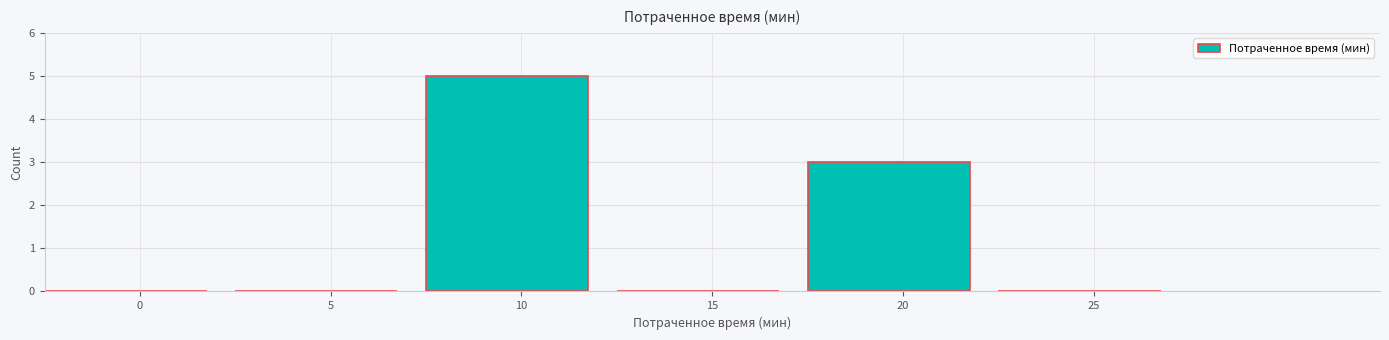

Reading left to right, transcribe all the data shown in this chart.

0=0	5=0	10=5	15=0	20=3	25=0